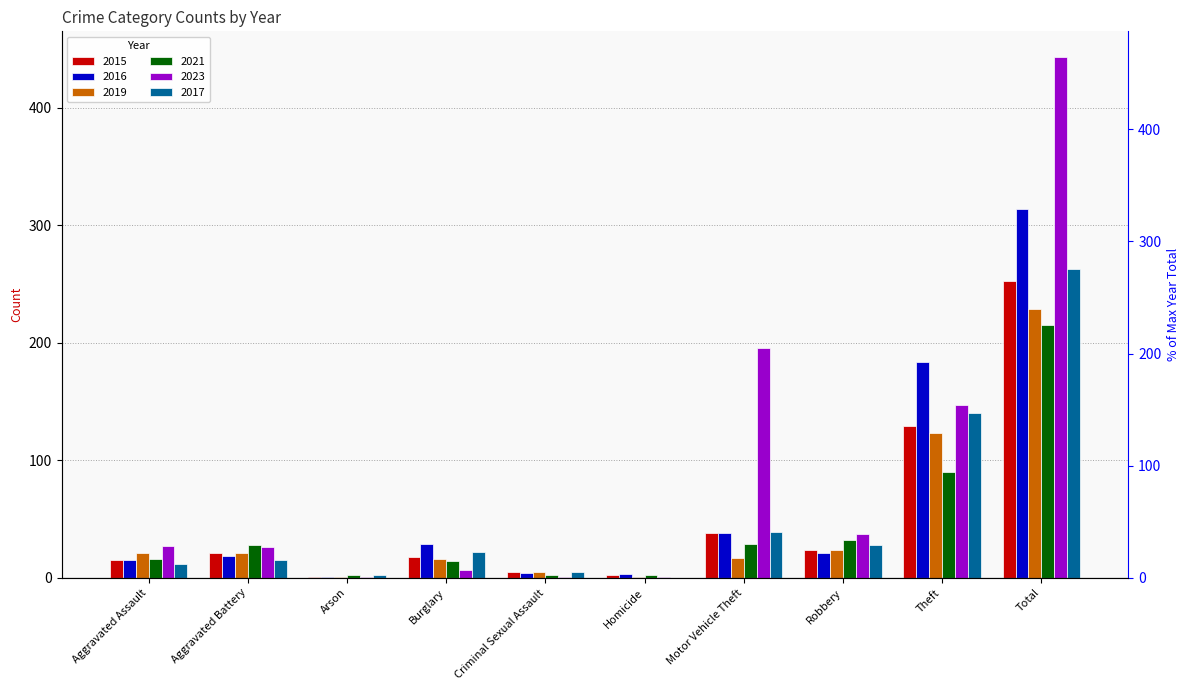

The value of 2017 at Arson is 2. True or false?

True